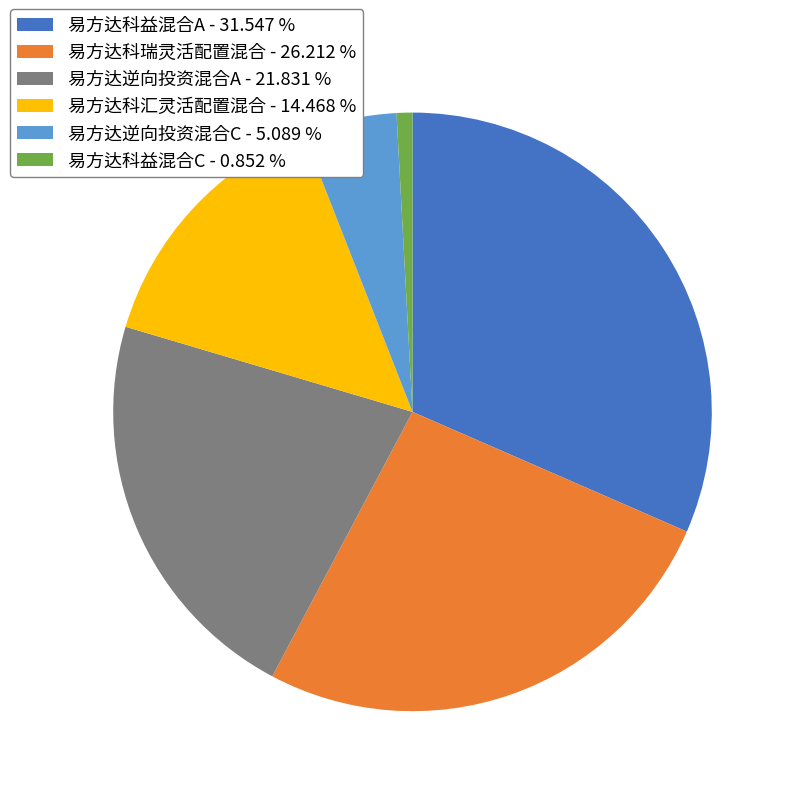

Which category has the biggest portion of the pie?

易方达科益混合A